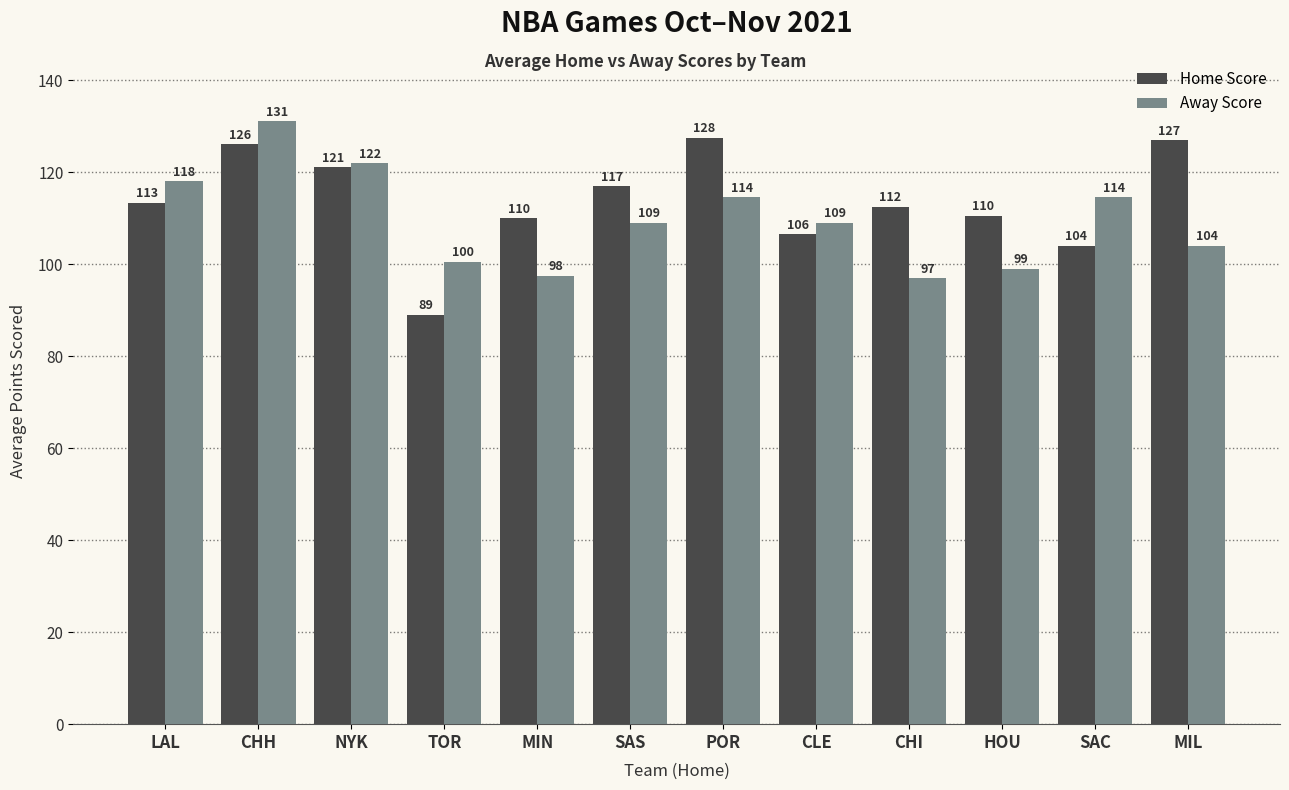

True or false: Home Score has a value of 78.3 at MIL.

False